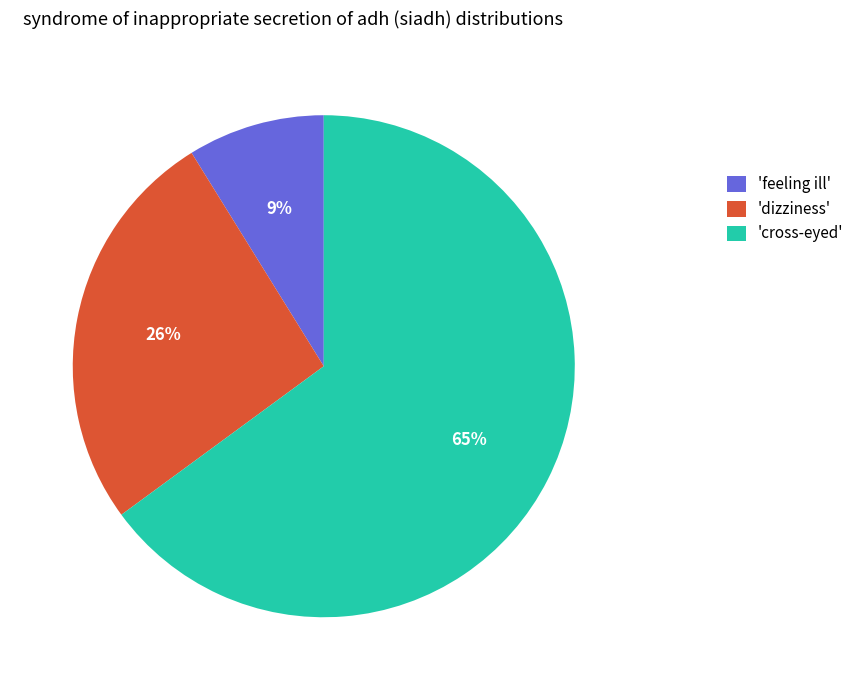

Which slice is the largest?

'cross-eyed'